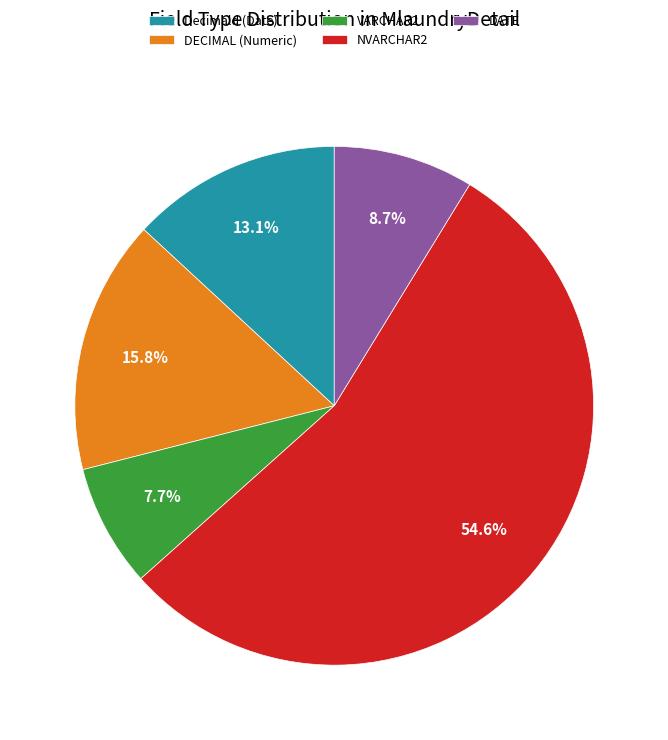

What is the majority slice?

NVARCHAR2